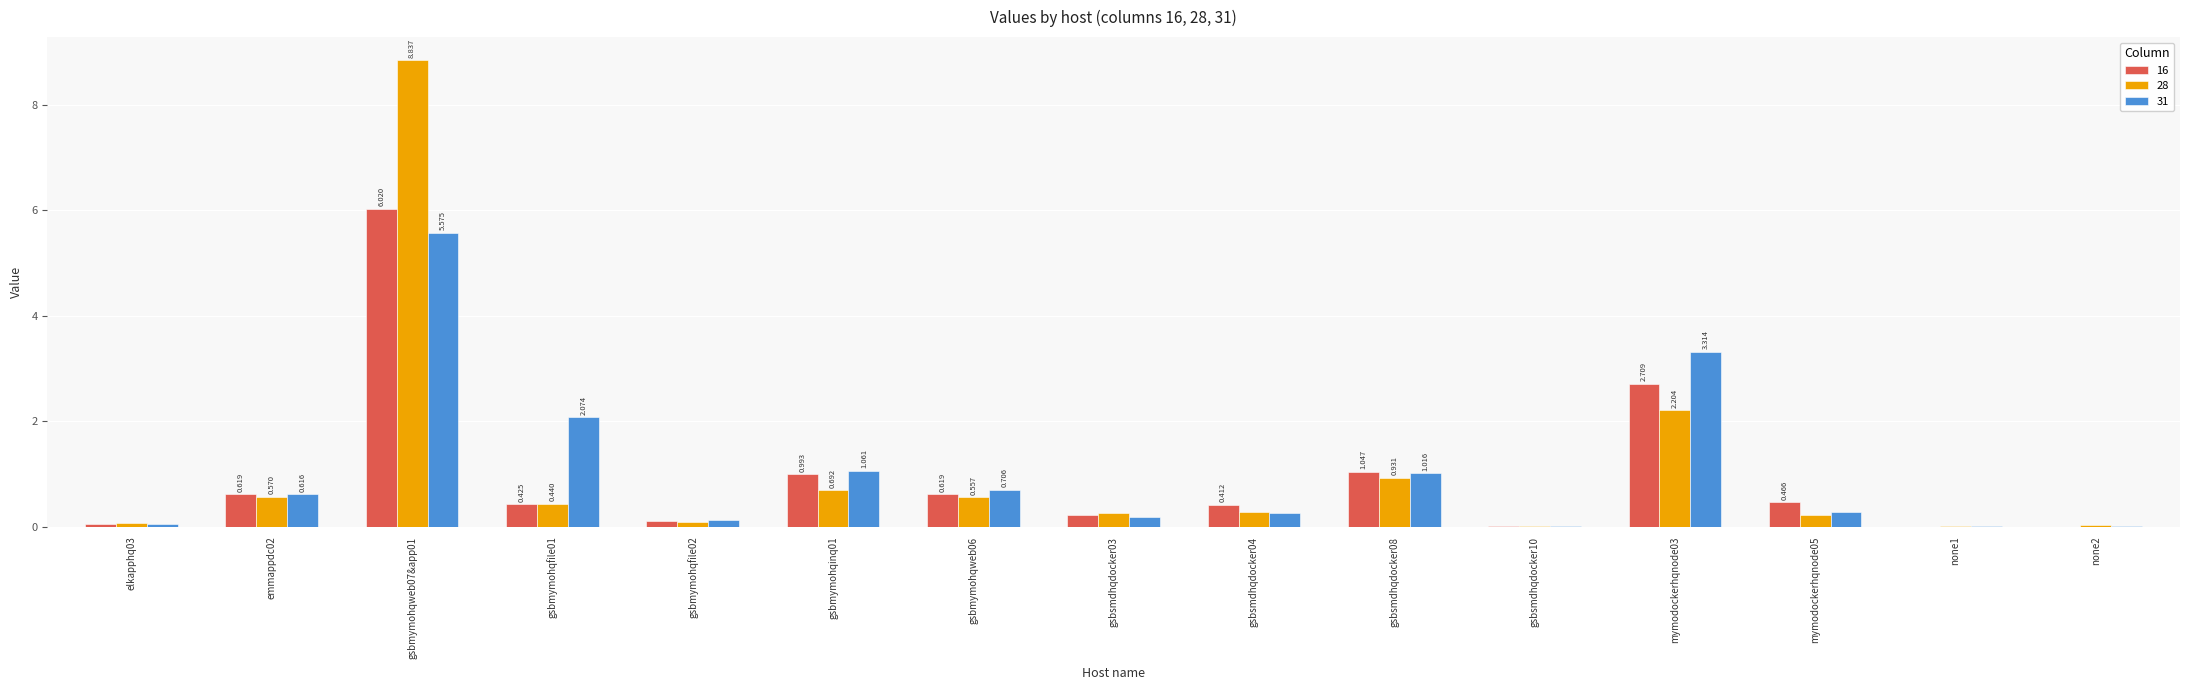

Is the value of 16 at mymodockerhqnode03 greater than the value of 31 at mymodockerhqnode05?

Yes